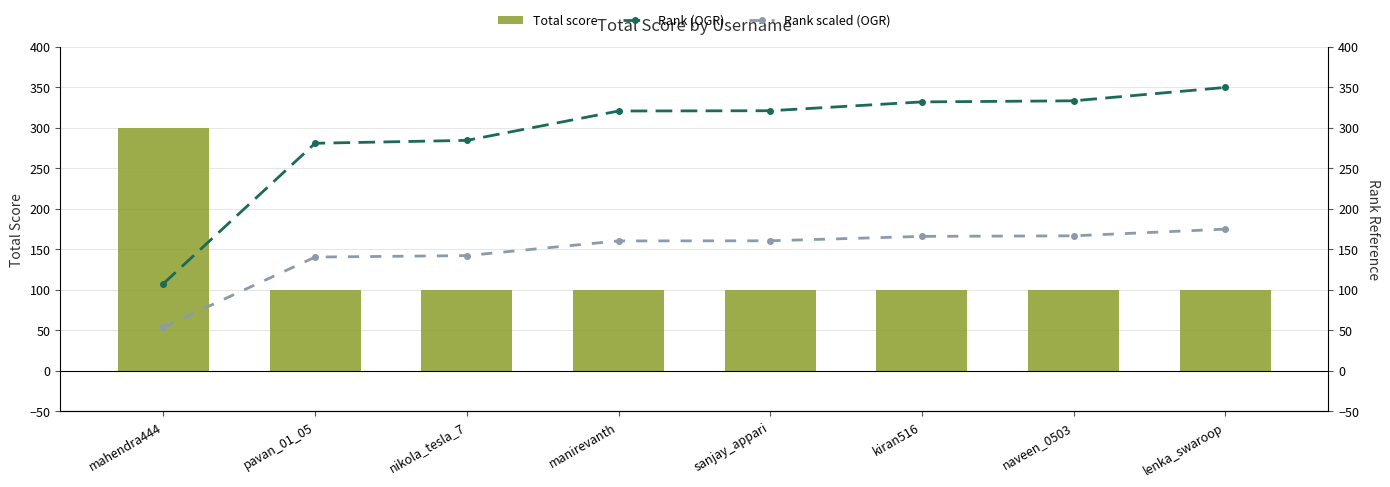

Rank the series by their maximum value, from lowest to highest.

Rank scaled (OGR), Total score, Rank (OGR)